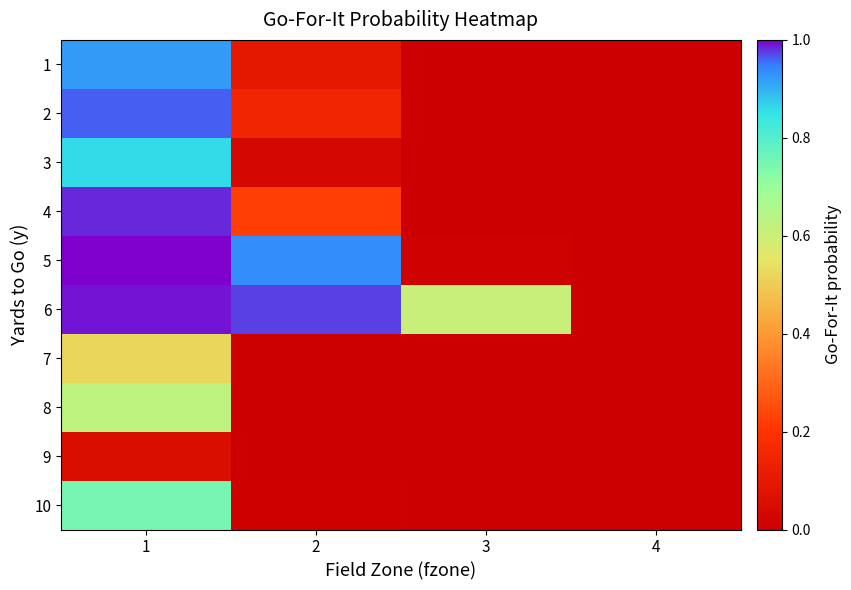

At which category is the sum across all series the highest?

1